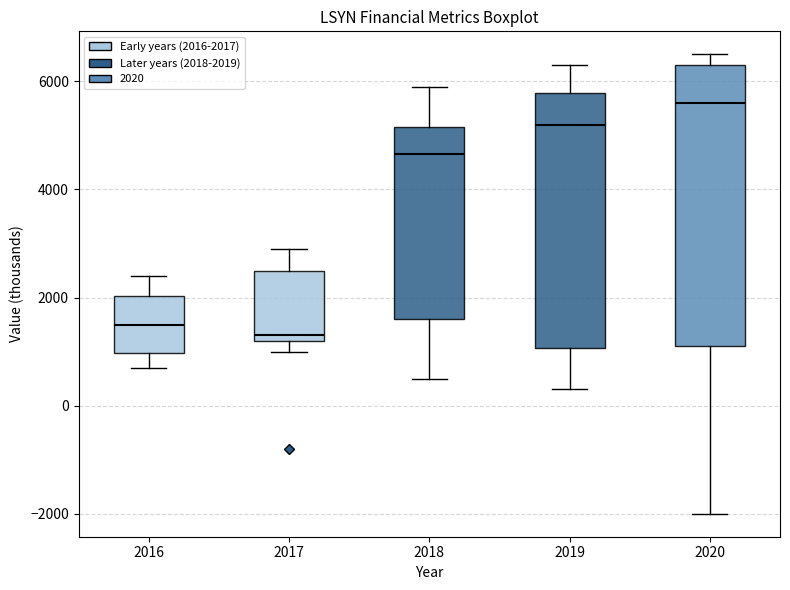

Which box's median line is the lowest?

2017